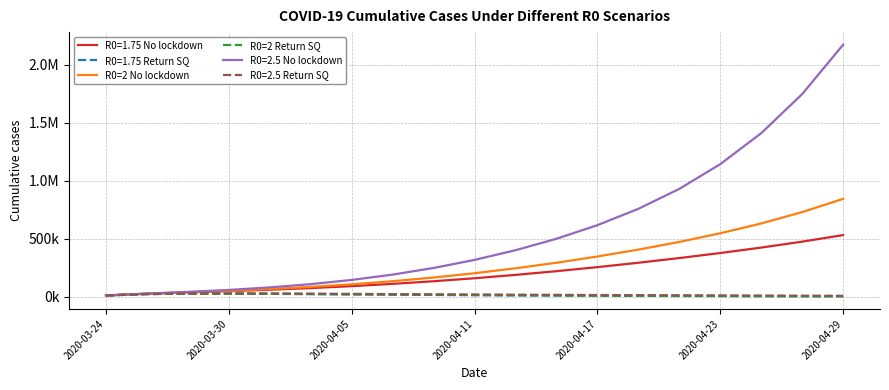

At which label does R0=2 Return SQ first exceed 14221?

2020-03-30